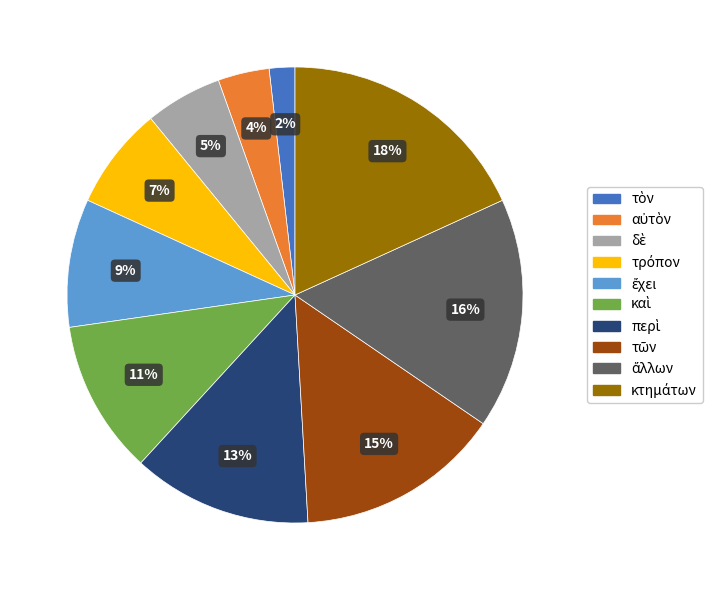

Is there a majority slice in this chart?

No